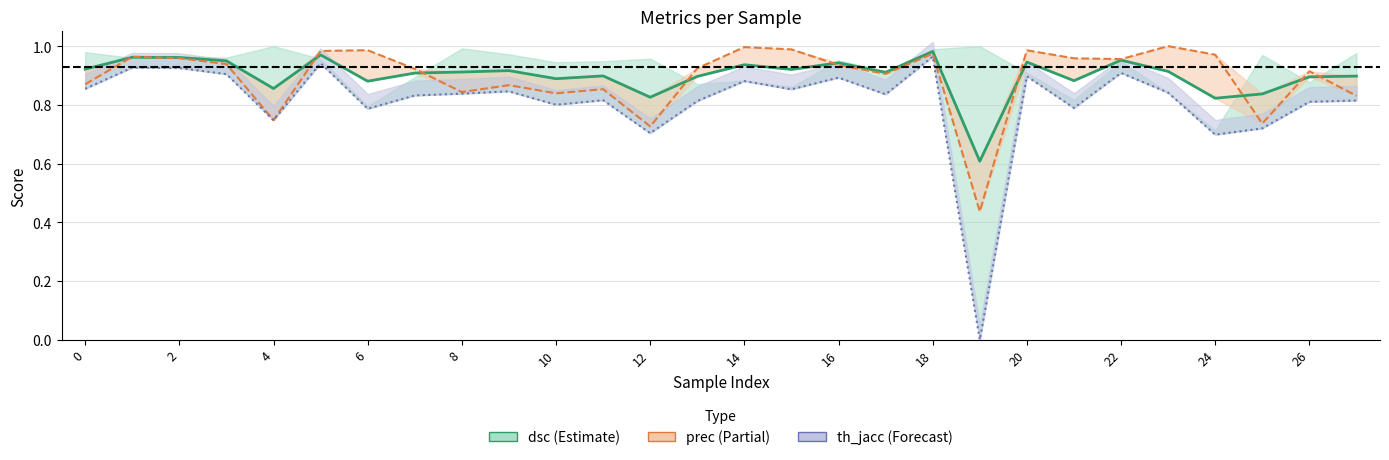

What is the total value across all series at 16?

2.6